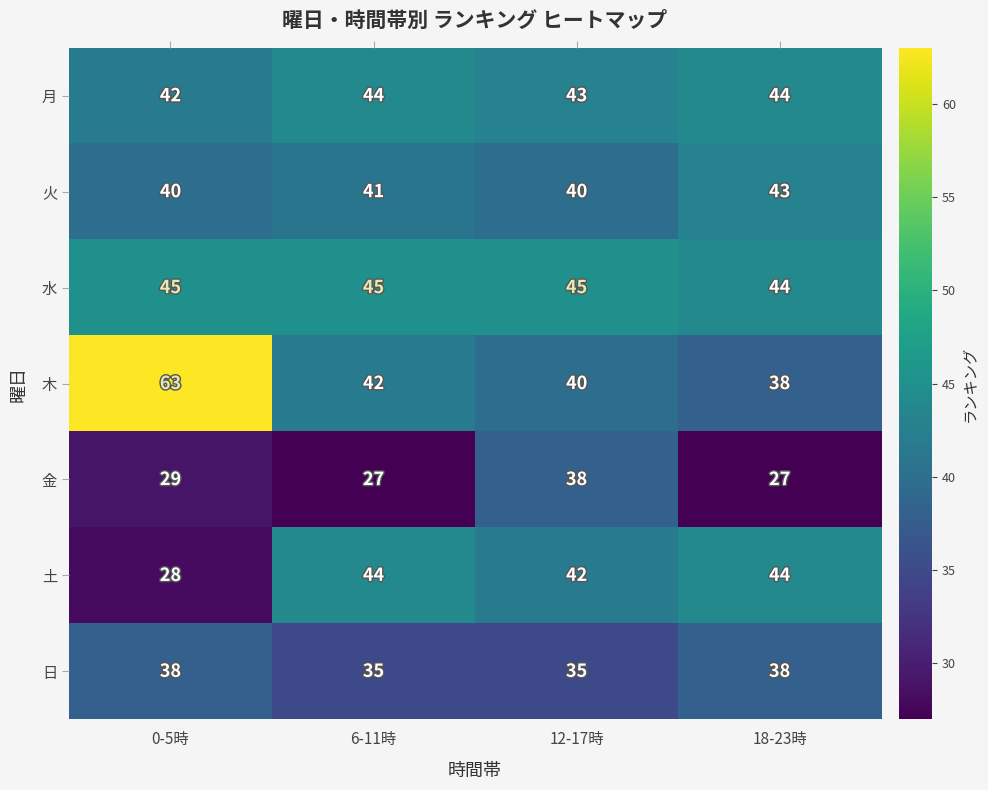

Which category has the highest value in the 木 series?

0-5時